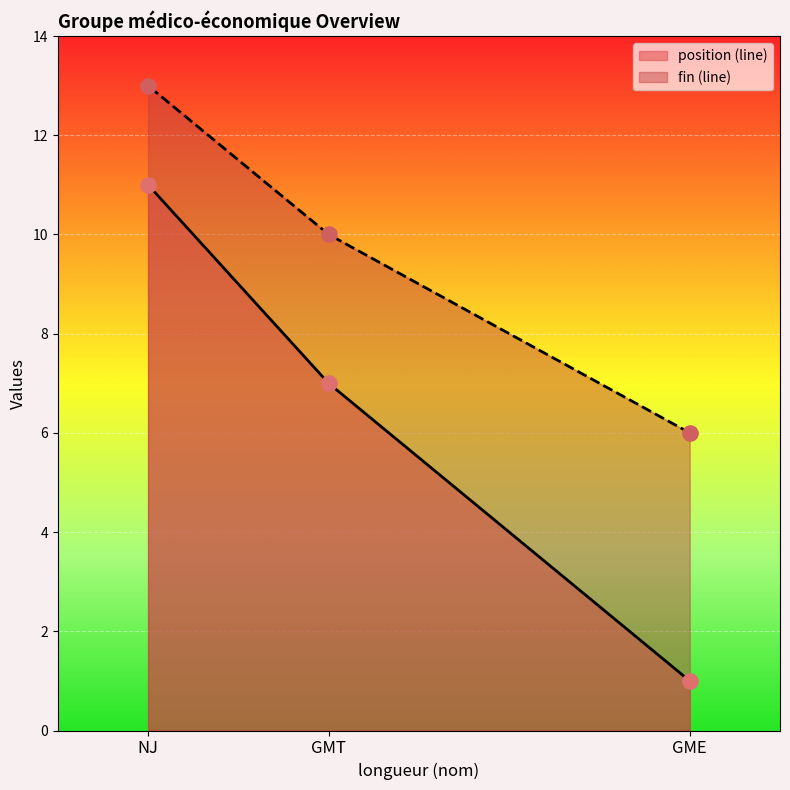

At which category is the sum across all series the highest?

NJ